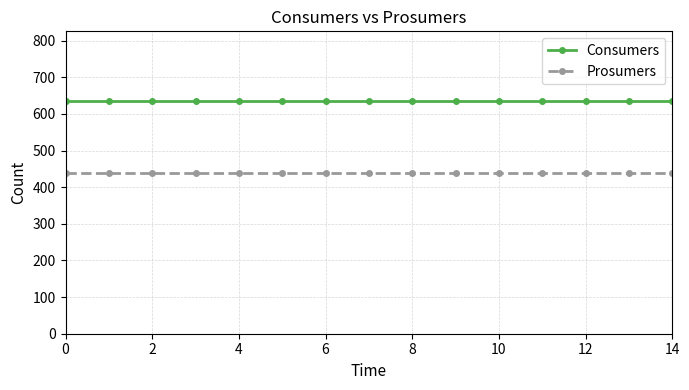

At how many categories does at least one series exceed 528?

15